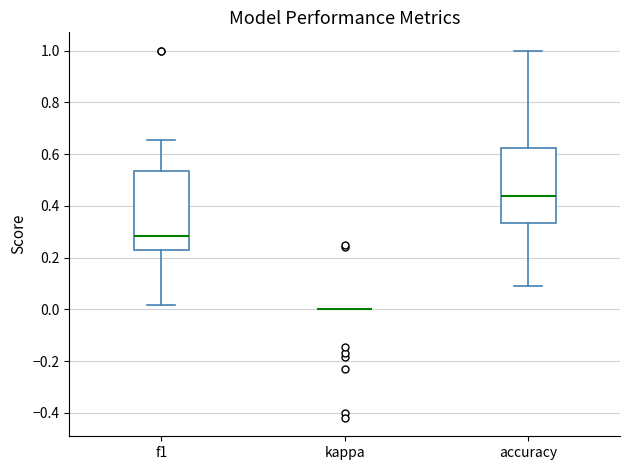

Where does the median line of the box for accuracy sit on the y-axis? The values are not printed on the chart, so give them approximately, as read against the axis.

0.44